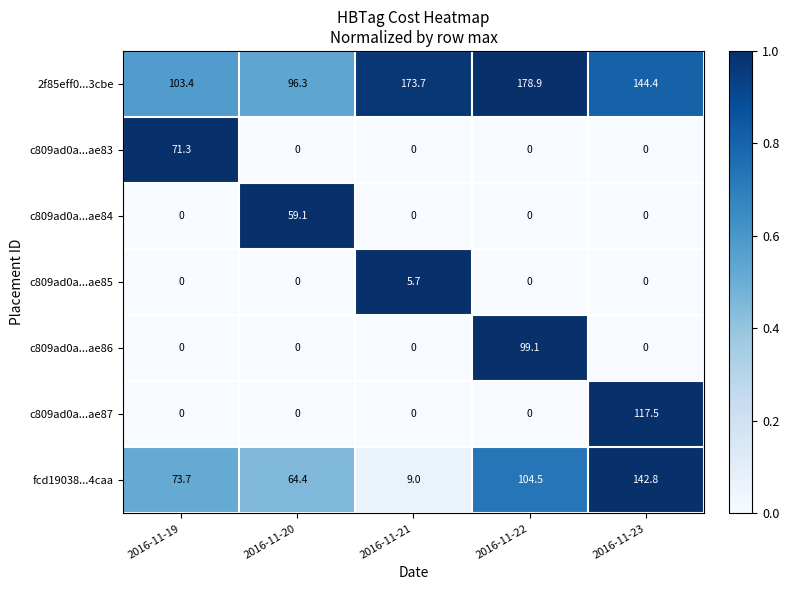

At how many categories does at least one series exceed 0?

5